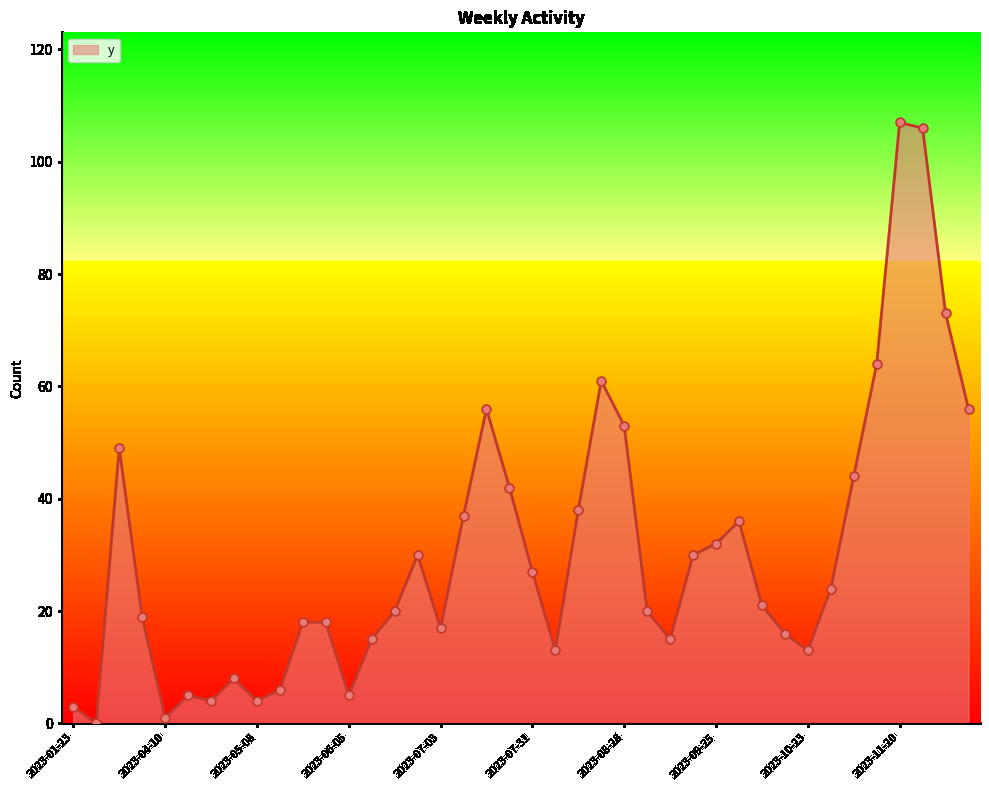

What is the difference between the maximum and minimum values?

107